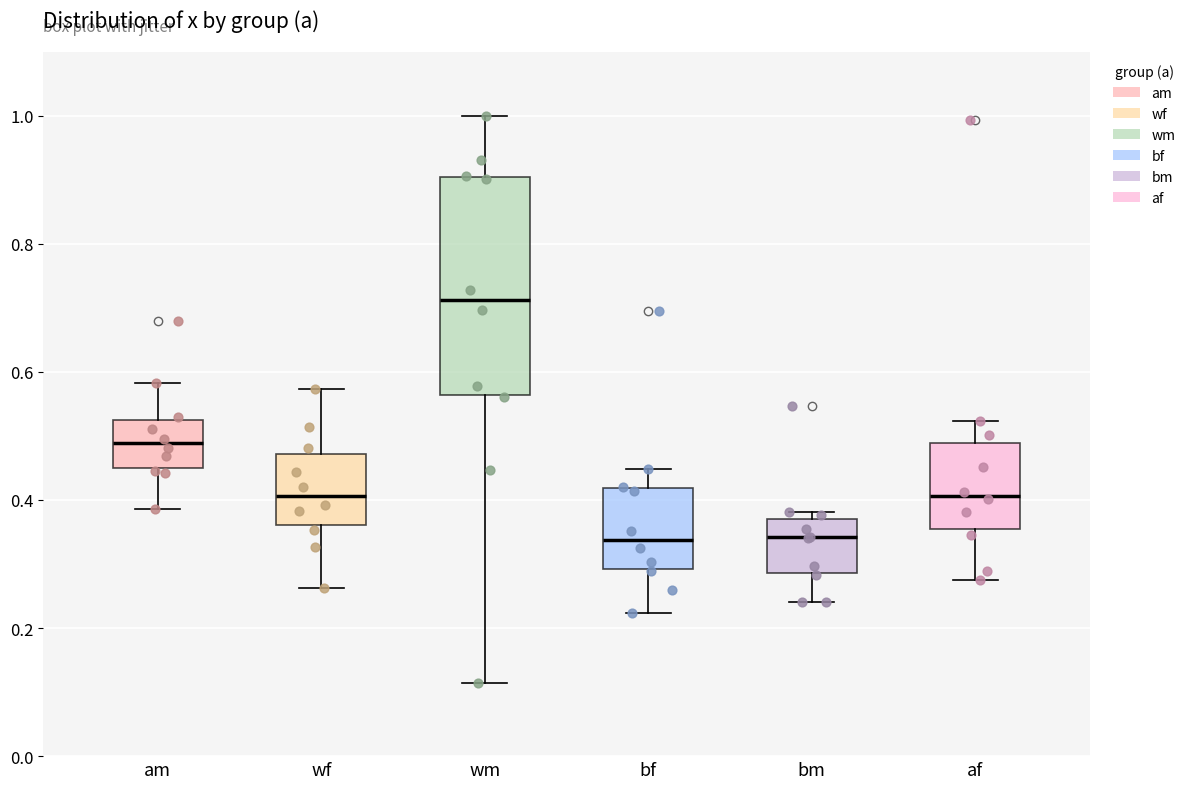

Reading left to right, read every box against the y-axis: the position of its median line, the range the box covers, and the ends of its whiskers. The values are not printed on the chart, so give them approximately, as read against the axis.

am: median 0.48, box 0.46 to 0.52, whiskers 0.38 to 0.58
wf: median 0.40, box 0.36 to 0.48, whiskers 0.26 to 0.58
wm: median 0.72, box 0.56 to 0.90, whiskers 0.12 to 1.00
bf: median 0.34, box 0.30 to 0.42, whiskers 0.22 to 0.44
bm: median 0.34, box 0.28 to 0.38, whiskers 0.24 to 0.38 (just above the box's upper edge)
af: median 0.40, box 0.36 to 0.48, whiskers 0.28 to 0.52